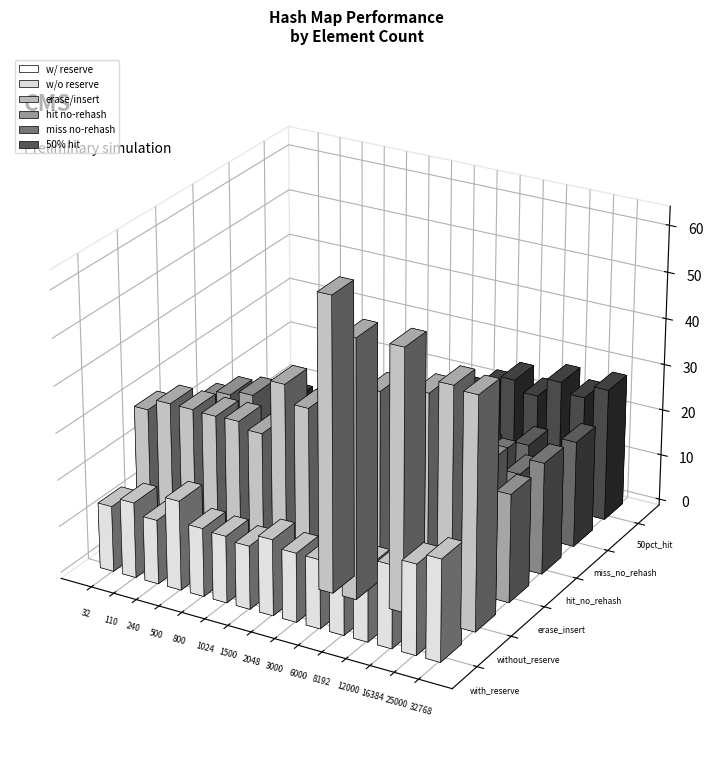

How many groups of bars are there?

15